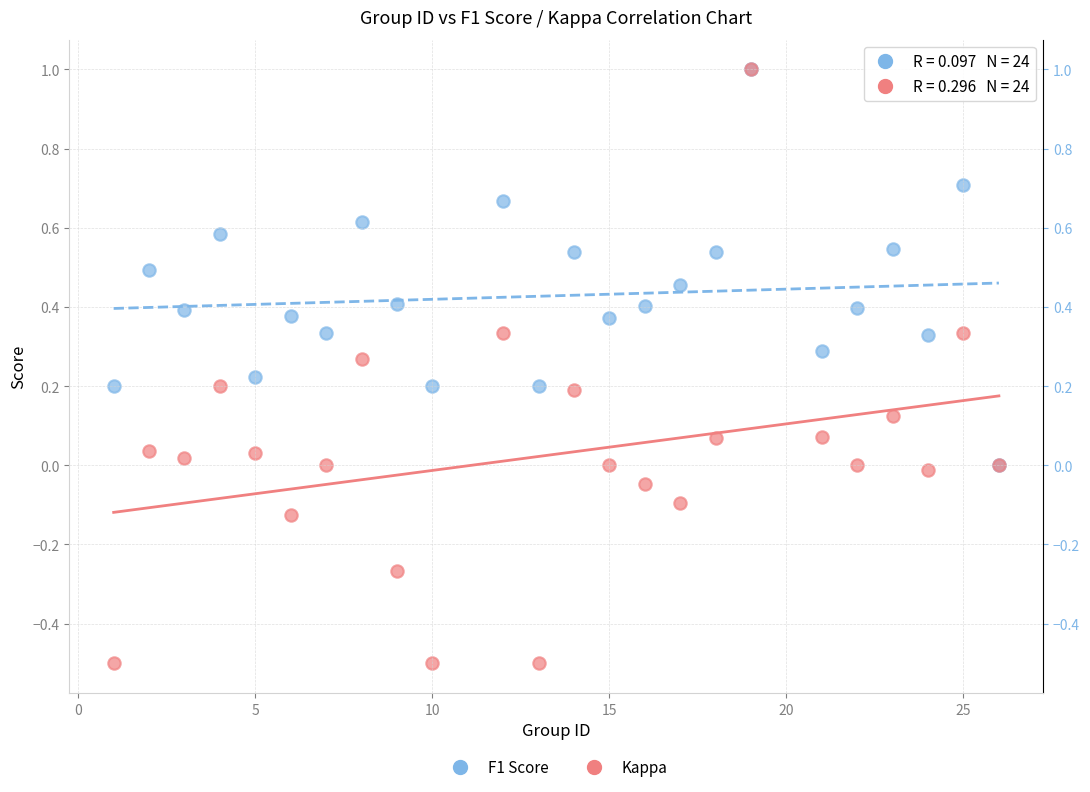

Which series contains the lowest Y value?

Kappa